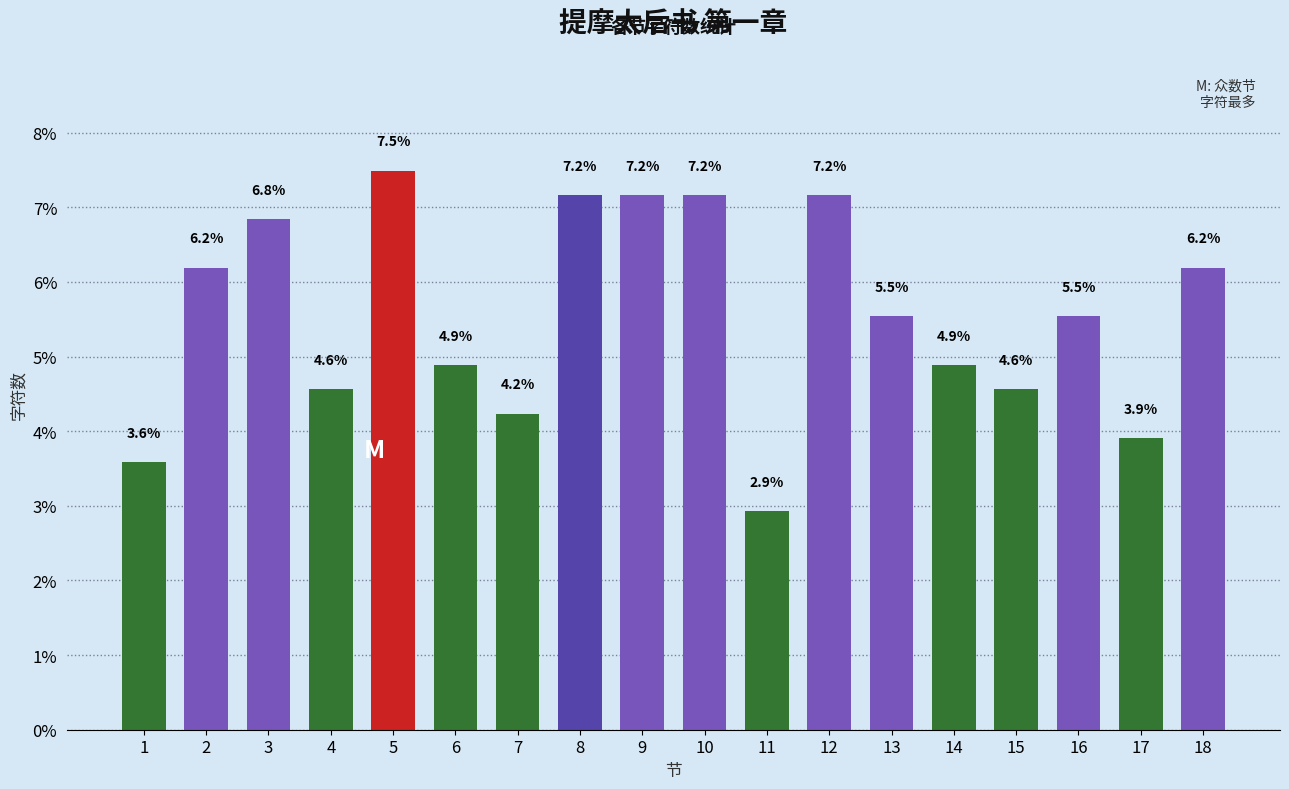

How many bars are there in total?

18